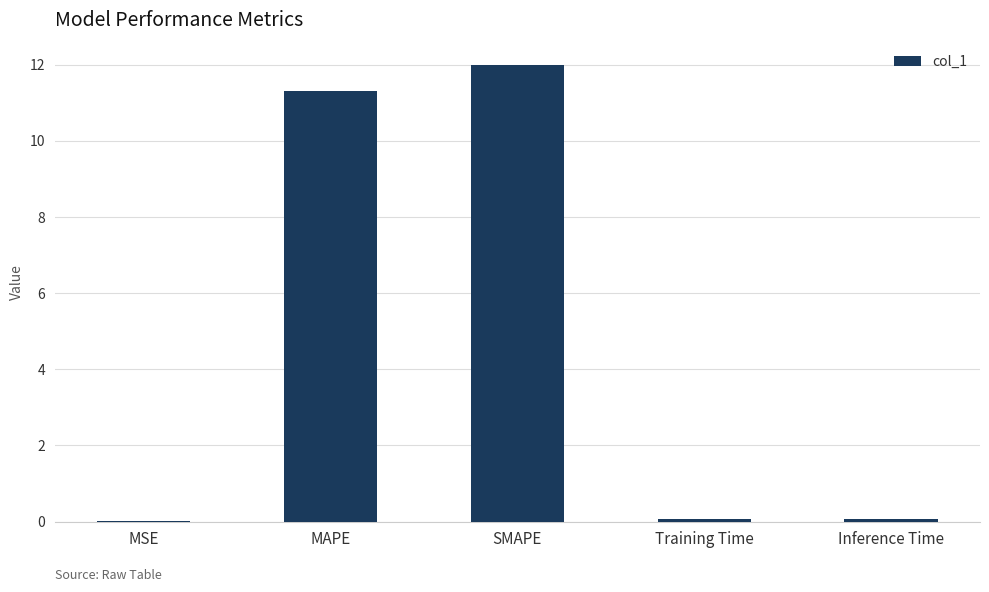

Is it true that the value at MAPE is 11.3?

True